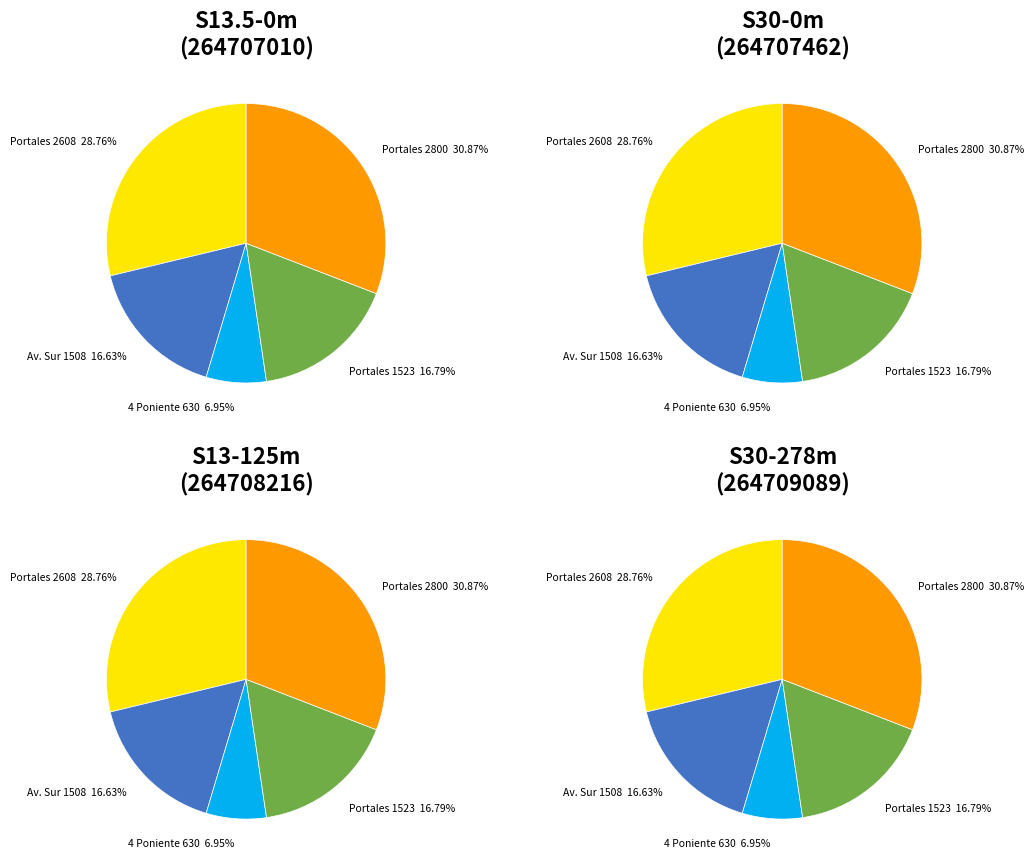

Is there a majority slice in this chart?

No